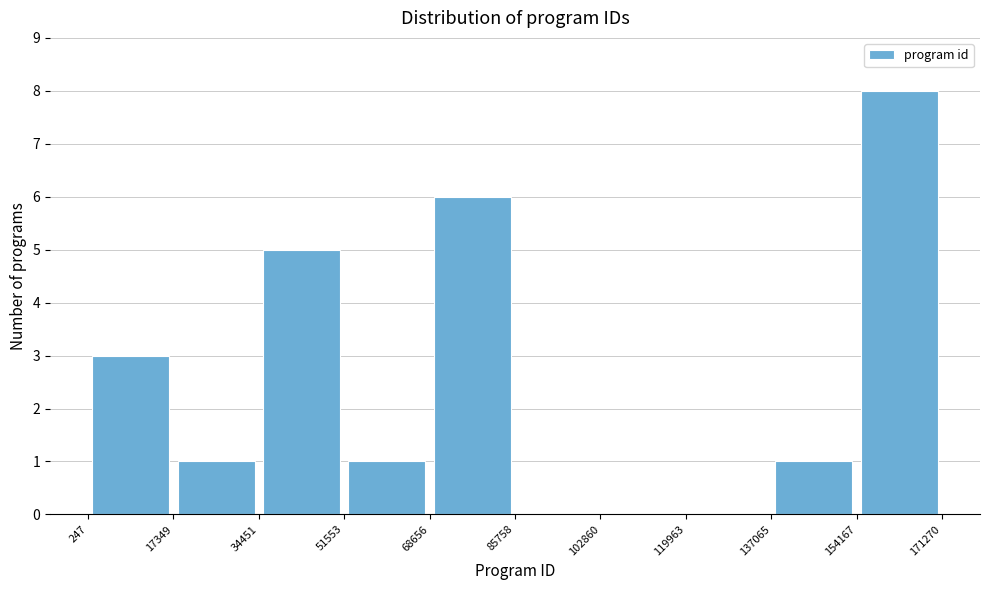

What is the height of the bar covering 68656 to 85758 on the x-axis? The values are not printed on the chart, so give them approximately, as read against the axis.

6